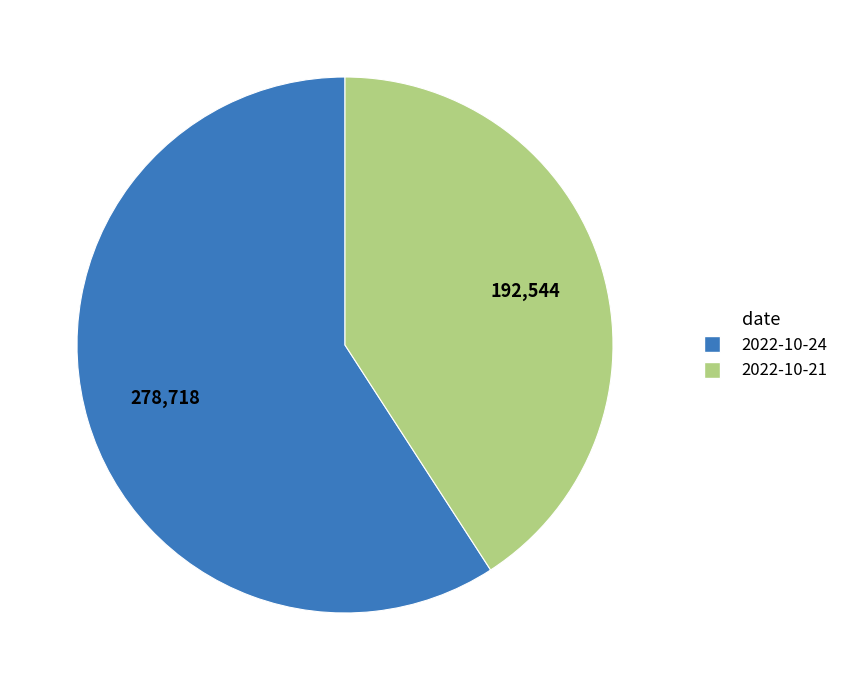

Does any single category account for the majority?

Yes